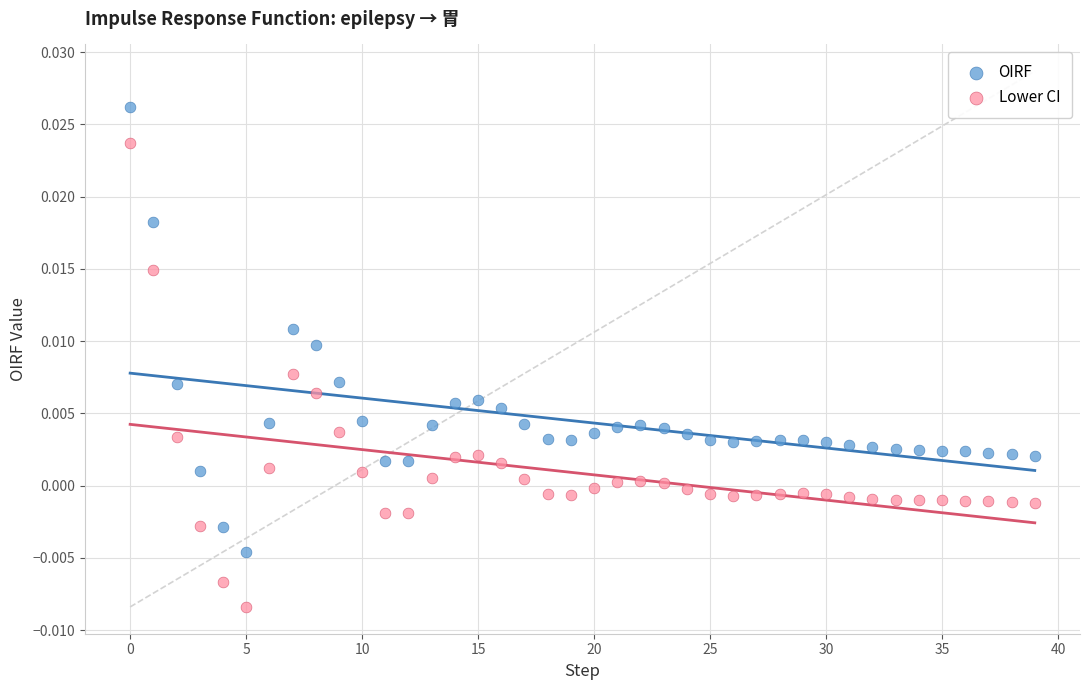

Which series has the largest Y range (max minus min)?

Lower CI